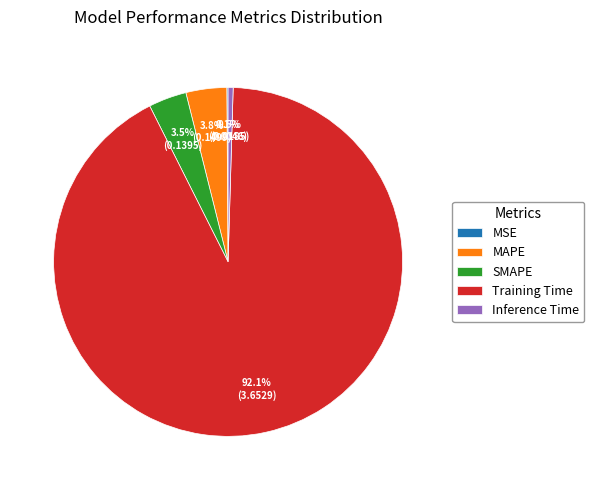

Which has a higher value, Inference Time or SMAPE?

SMAPE